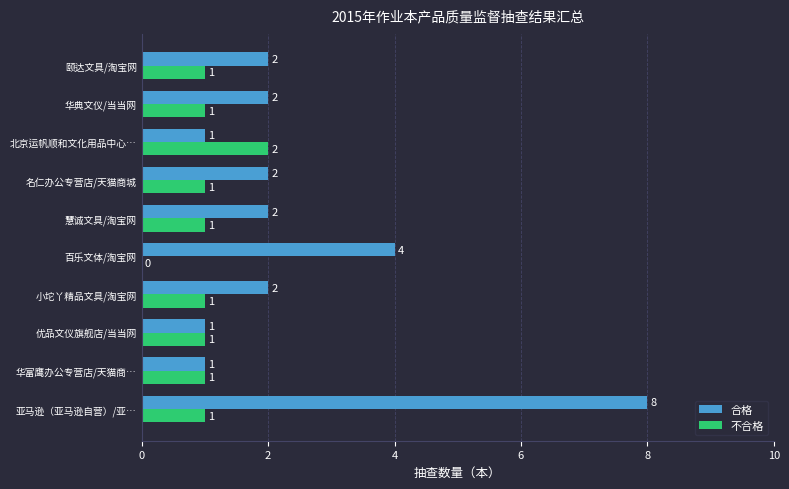

What is the sum of all 合格 values?

25